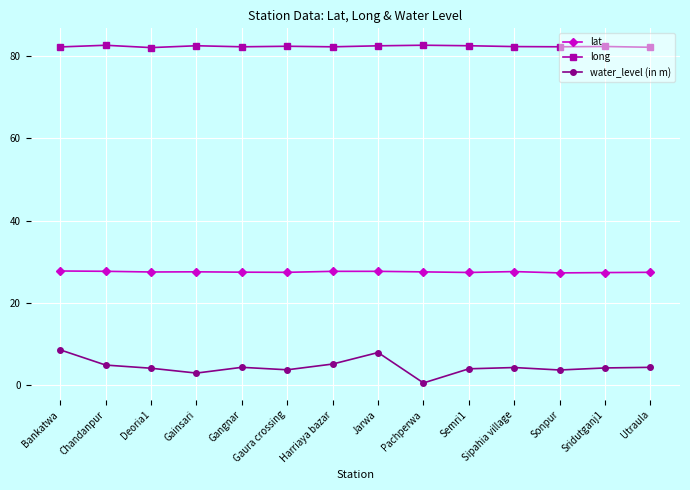

List the series in order of their peak value, lowest first.

water_level (in m), lat, long